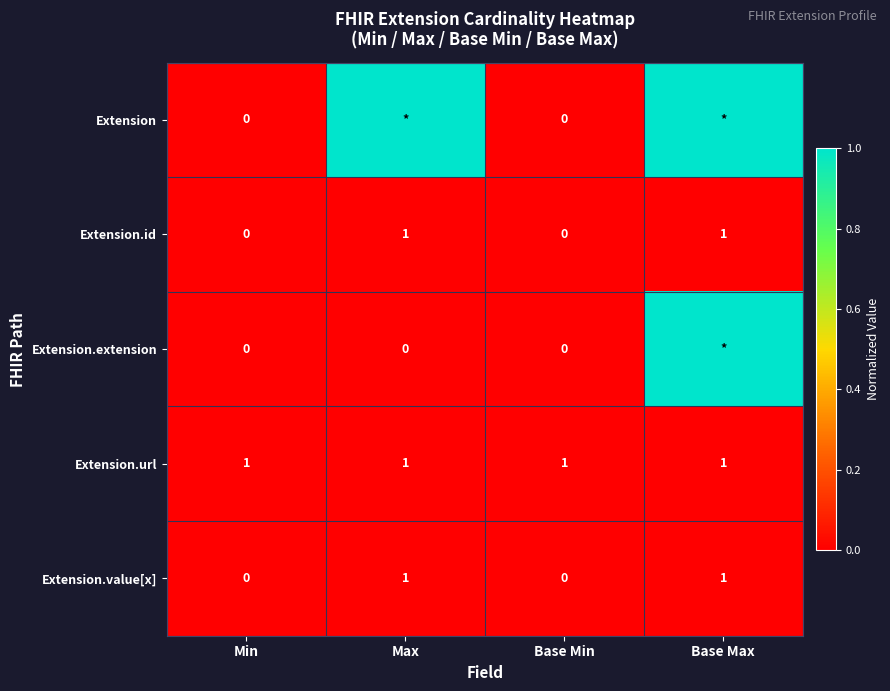

The Extension.url series shows 2 at Min. True or false?

False